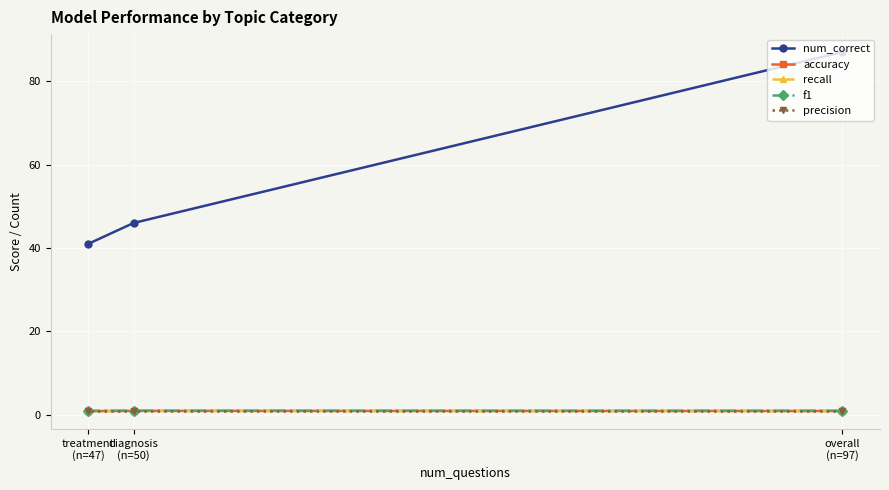

What is the value of the accuracy point at the 3rd from the left?

0.9